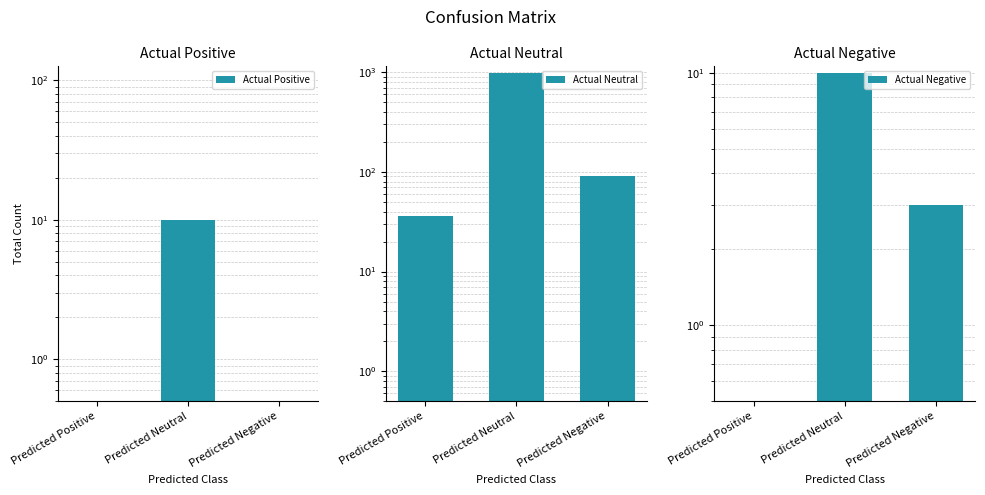

Between Predicted Neutral and Predicted Negative, which series saw the biggest shift?

Actual Neutral